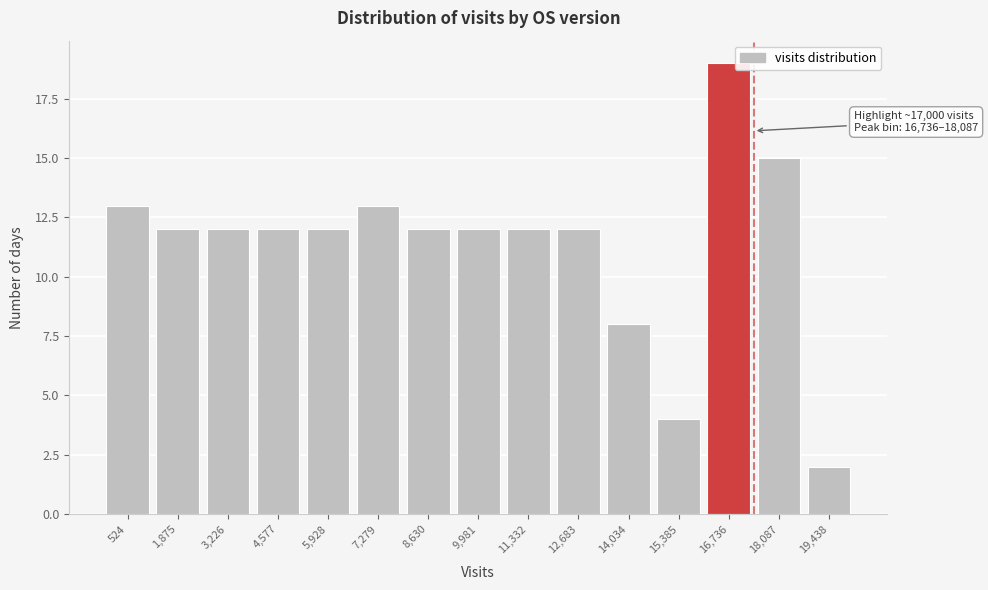

Reading left to right, transcribe all the data shown in this chart.

13	12	12	12	12	13	12	12	12	12	8	4	19	15	2